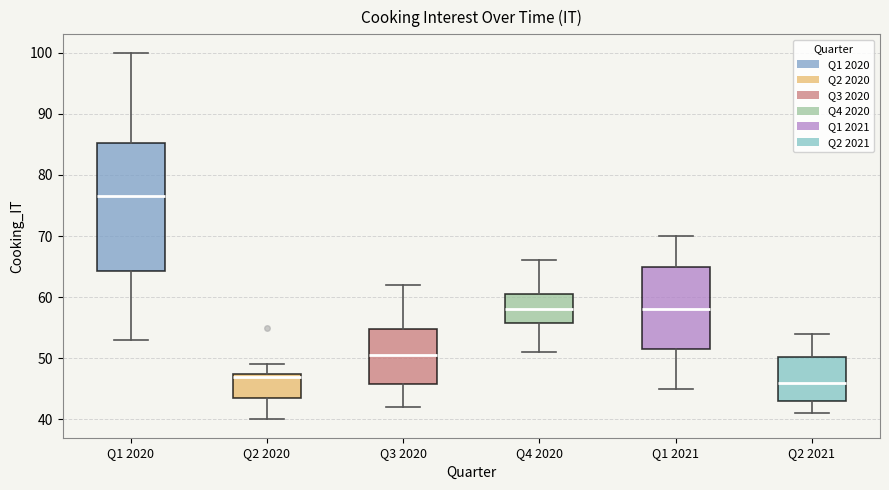

Where is the upper edge of the box for Q3 2020 on the y-axis? The values are not printed on the chart, so give them approximately, as read against the axis.

55